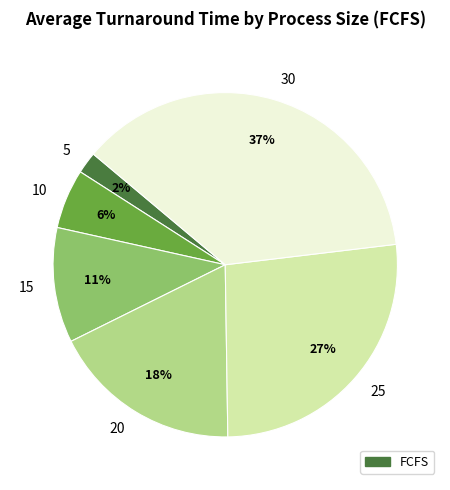

Which slice is the largest?

30